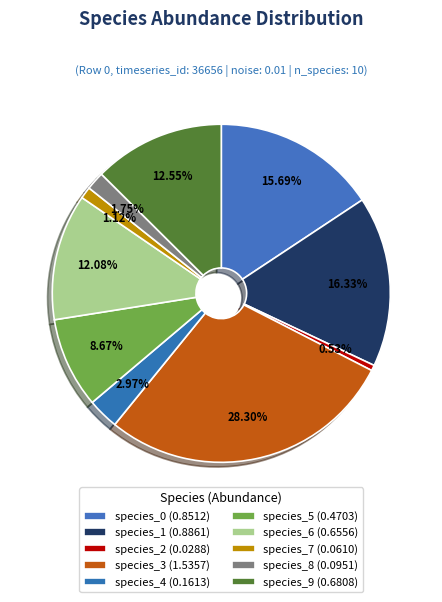

Combined, what portion of the pie is species_4 and species_9?

15.5%